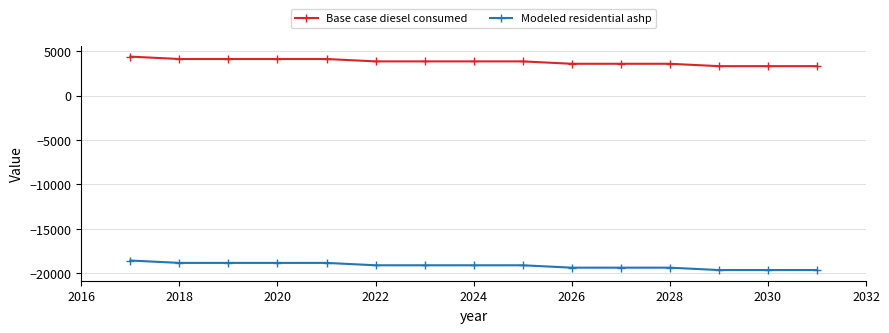

How many data points in Base case diesel consumed are above 3874?

9